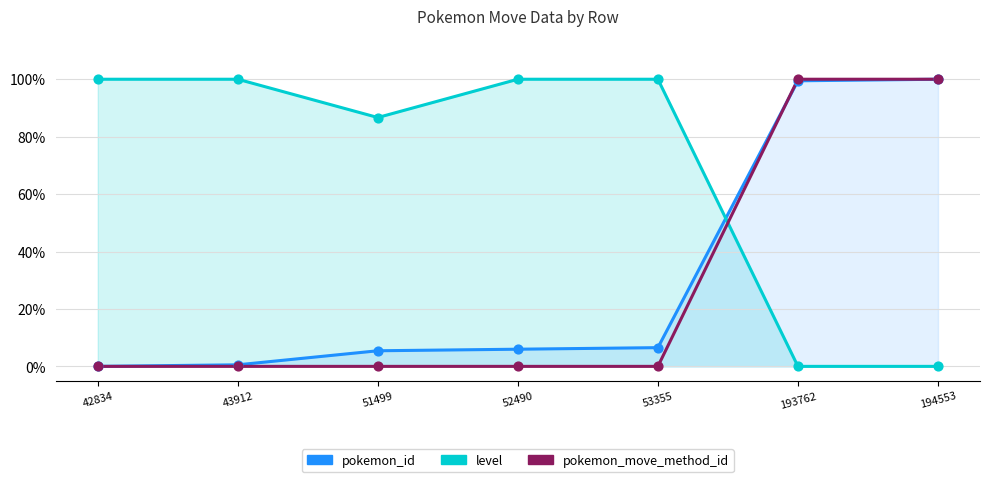

What are all the series names shown in the legend?

pokemon_id, level, pokemon_move_method_id